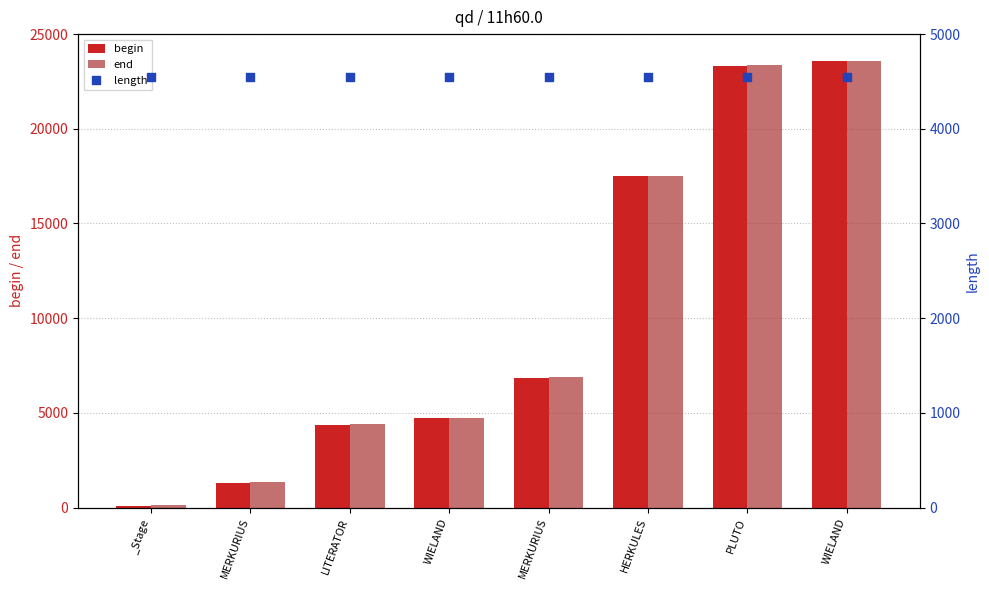

At which category is the sum across all series the highest?

WIELAND